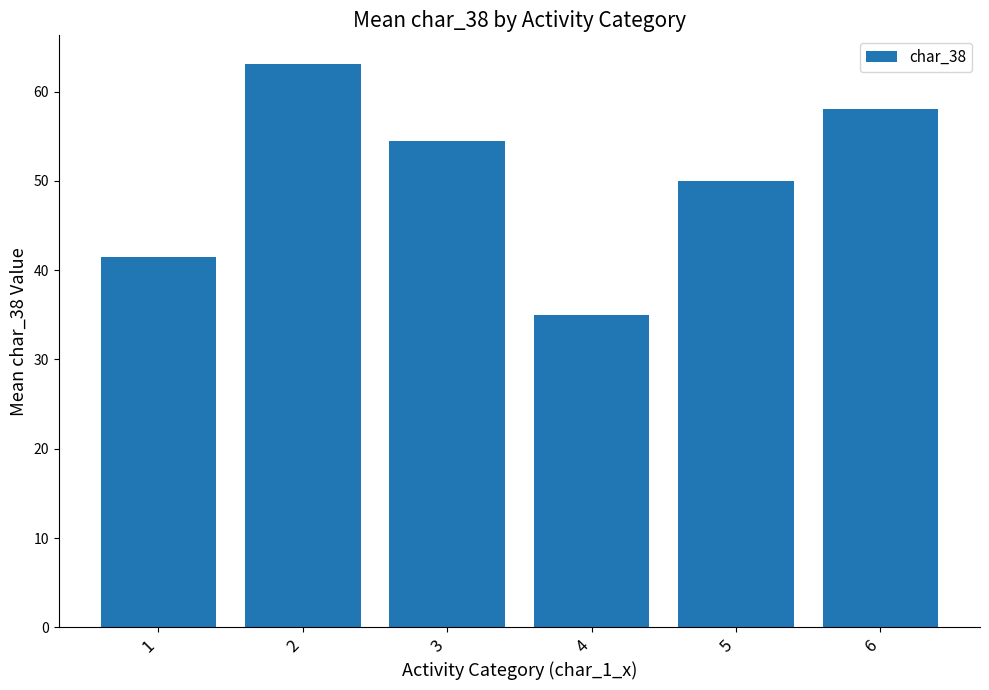

Reading left to right, transcribe all the data shown in this chart.

1=41.5	2=63.1	3=54.5	4=35.0	5=50.0	6=58.0